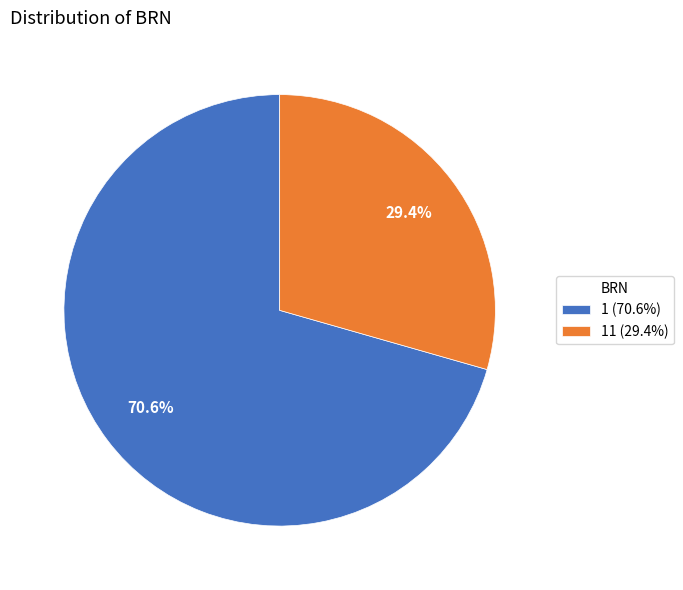

What percentage is NOT represented by 1 (70.6%)?

29.4%